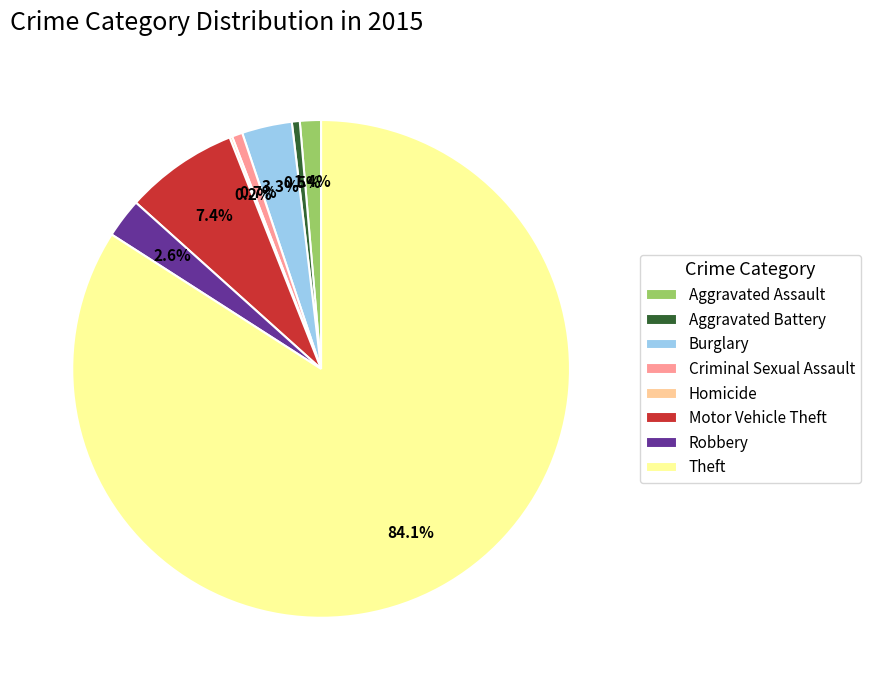

What is the largest slice in the pie chart?

Theft